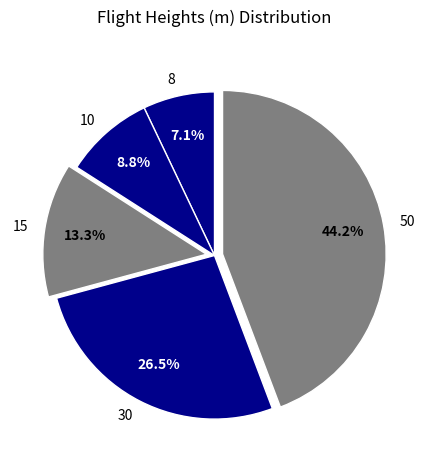

To the nearest percent, what is the average slice percentage?

20%